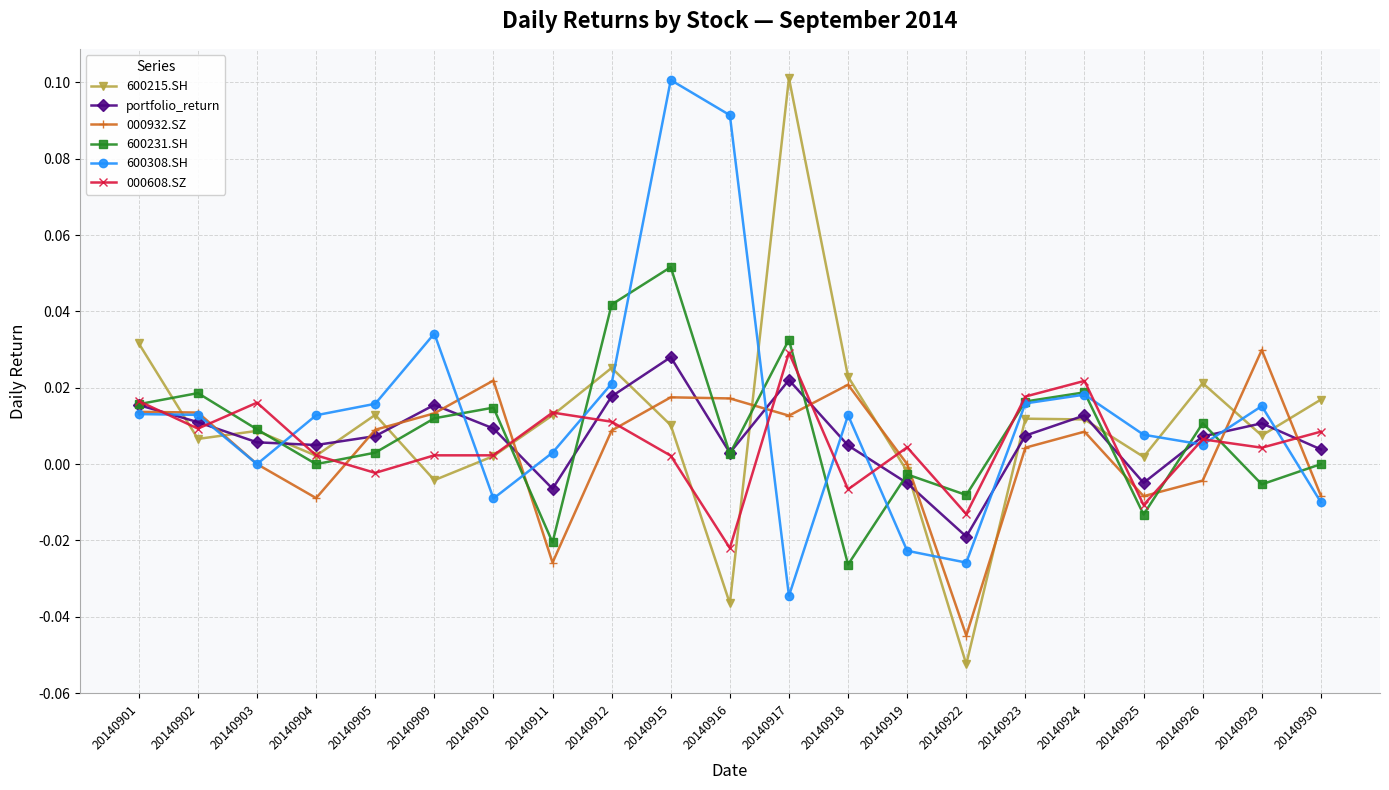

True or false: 600308.SH has a value of 0.0 at 20140909.

True